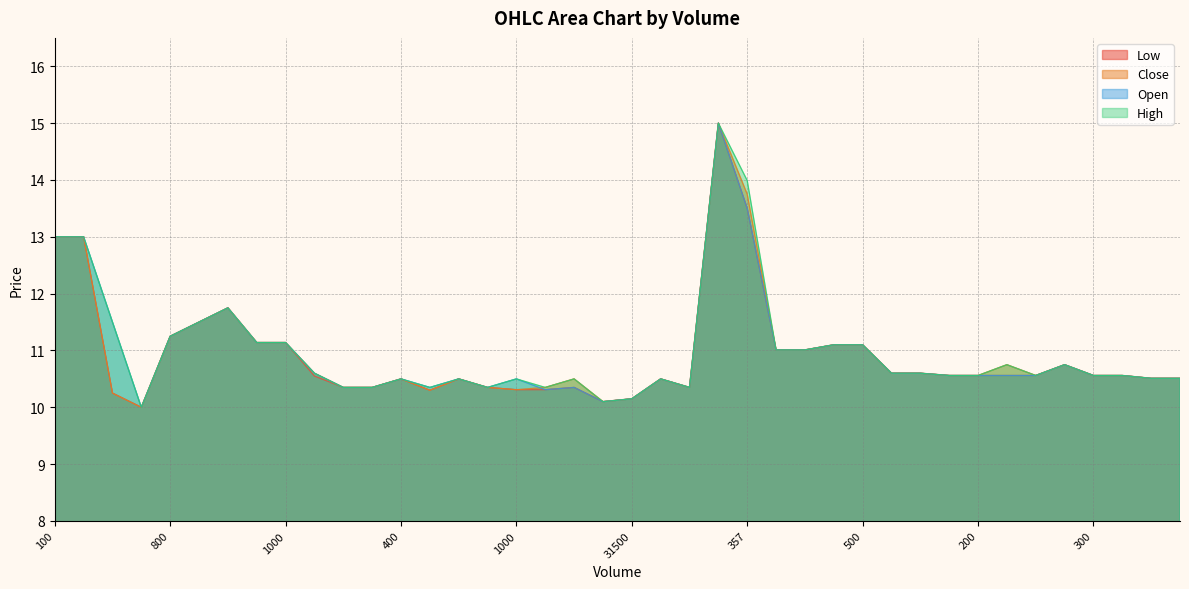

True or false: Close and Low intersect in this chart.

False